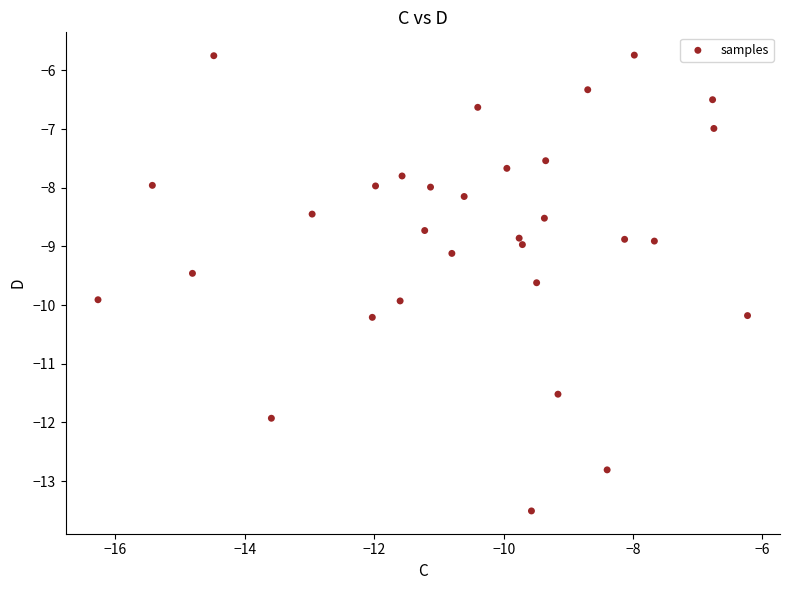

What is the range of X values (max minus min)?

10.0